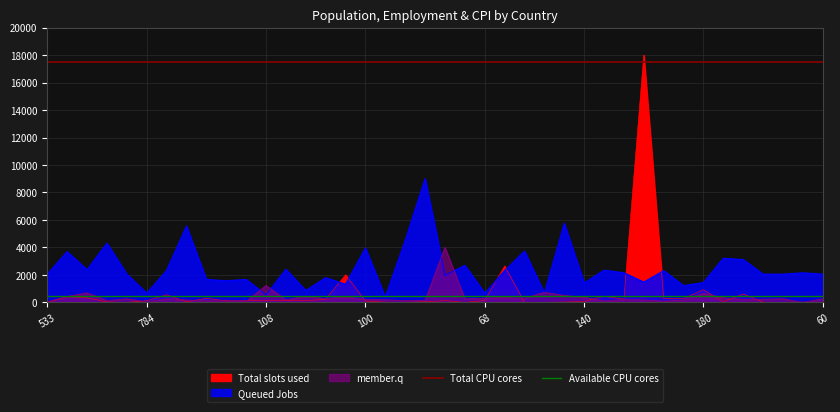

True or false: Total CPU cores has a value of 4842 at 533.

False